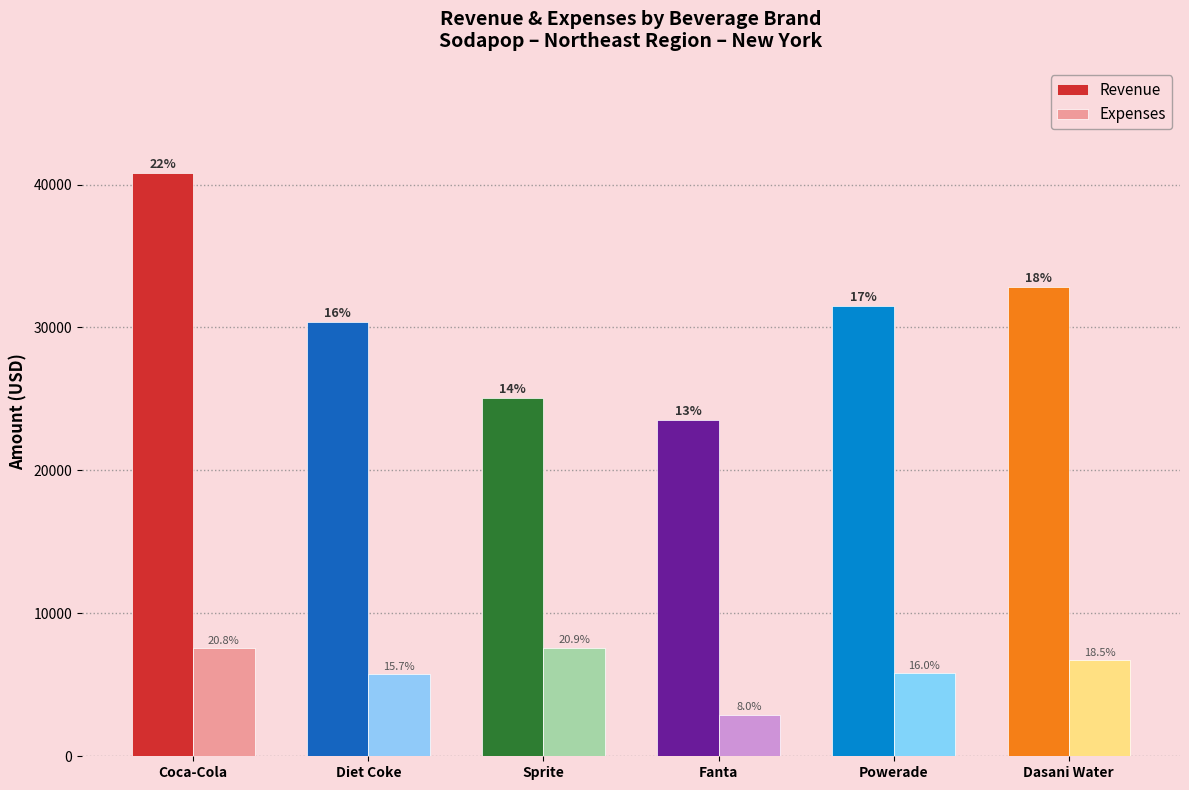

Which series has the largest total across all categories?

Revenue